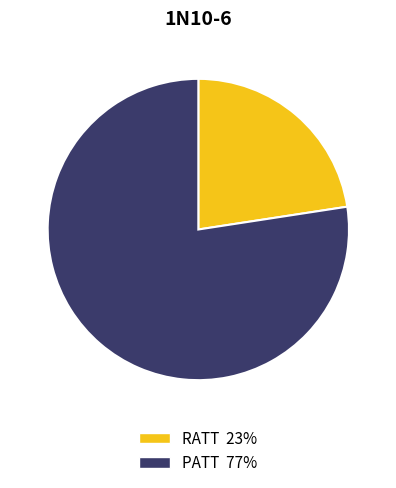

Rank the categories by value from lowest to highest.

RATT, PATT